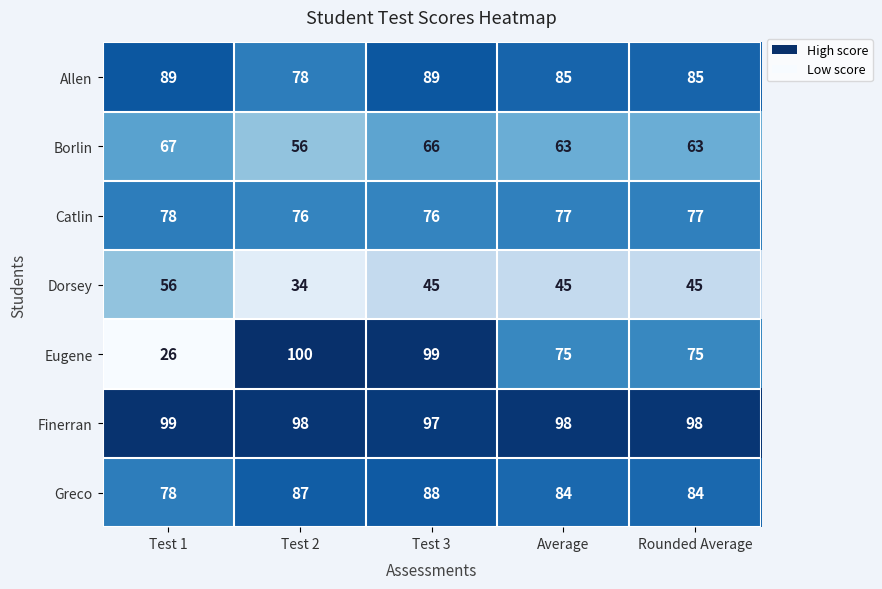

Between Test 2 and Average, which series saw the biggest shift?

Eugene